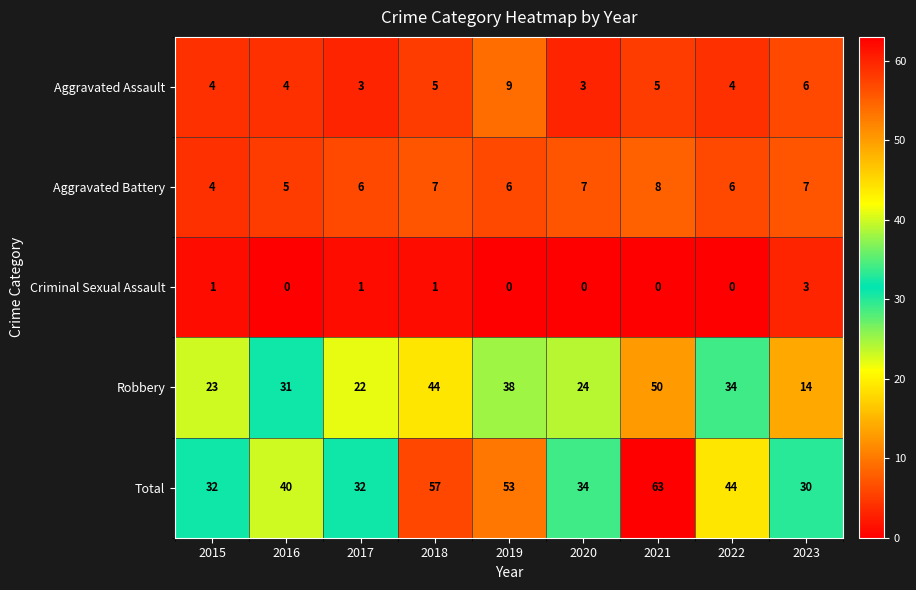

What is the difference between the maximum and minimum values in the Aggravated Assault series?

6